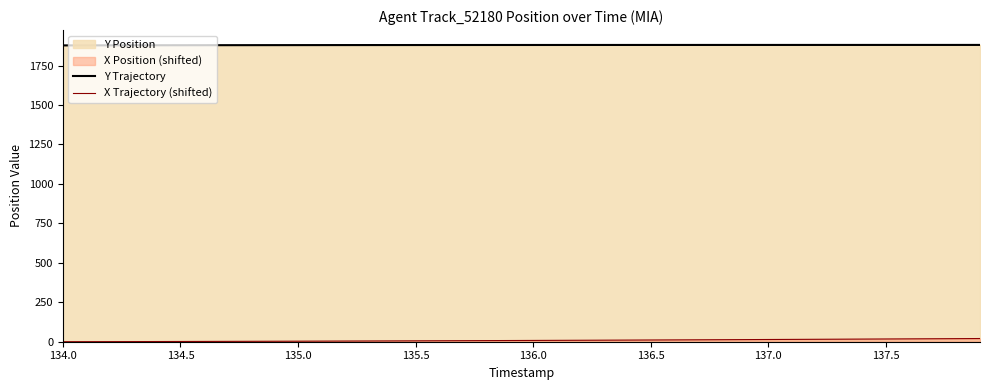

True or false: Y Trajectory has more than 0 interior local peaks.

False